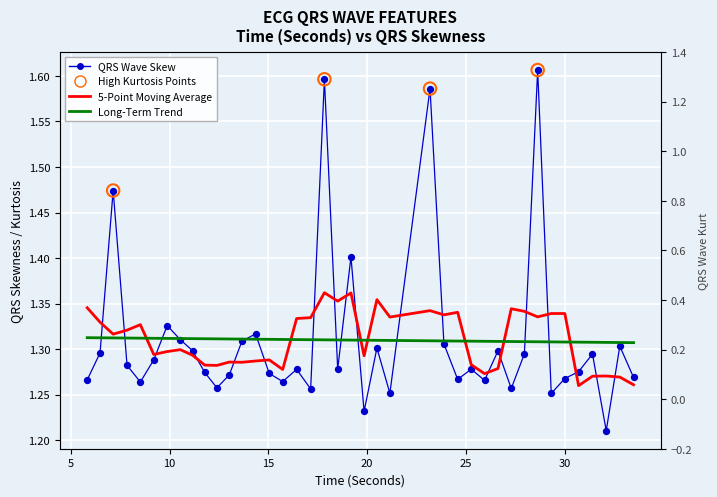

At how many categories does at least one series exceed 1?

40